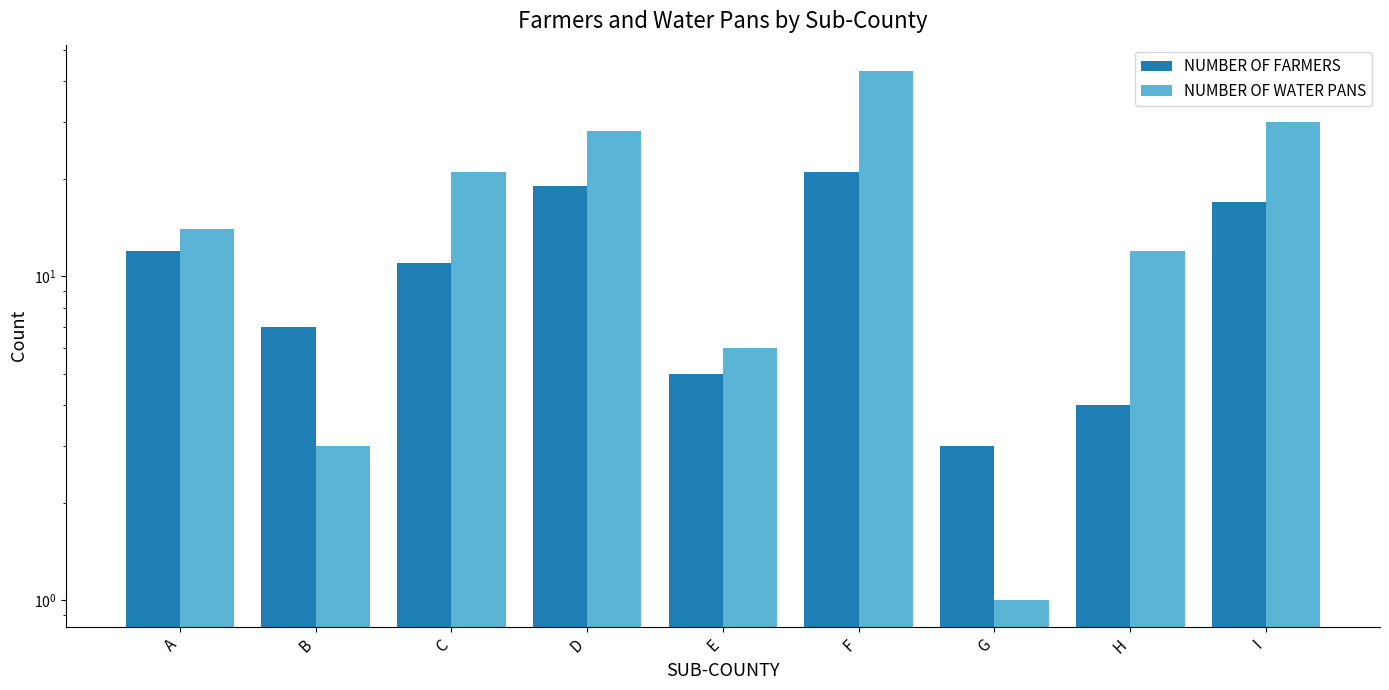

Between A and I, which series saw the biggest shift?

NUMBER OF WATER PANS